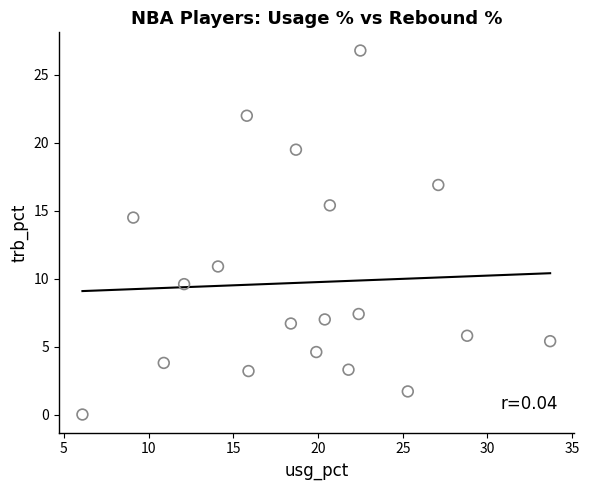

What Y value in the scatter plot is closest to 13?

14.5